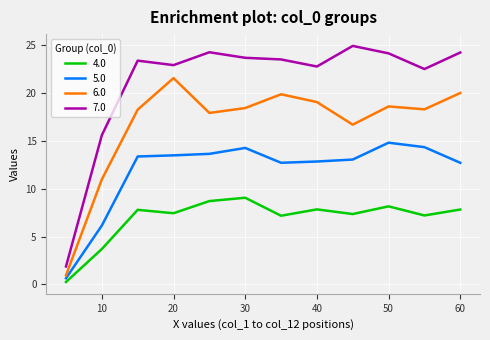

Which series has the largest total across all categories?

7.0